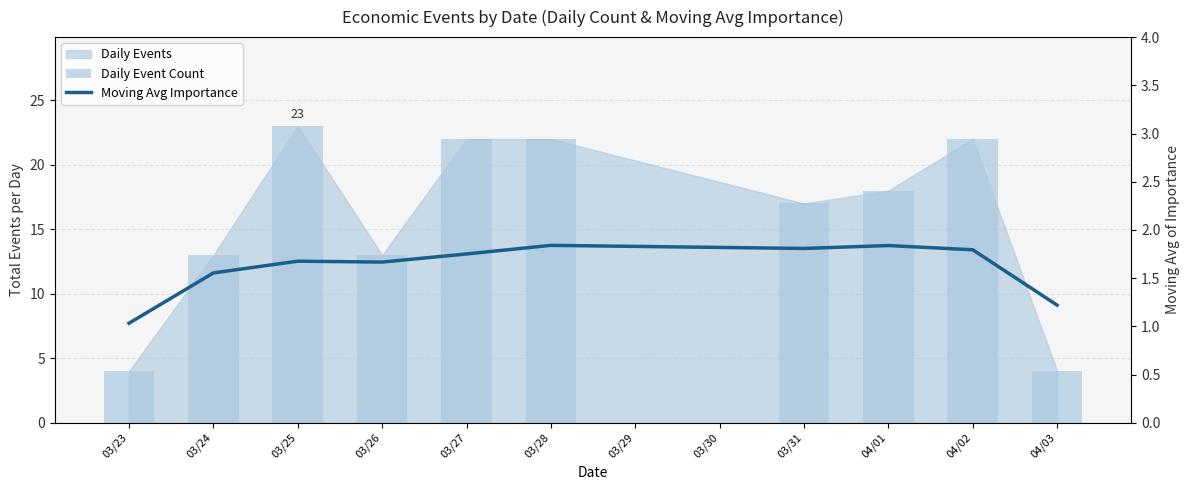

How many series are shown in this chart?

2